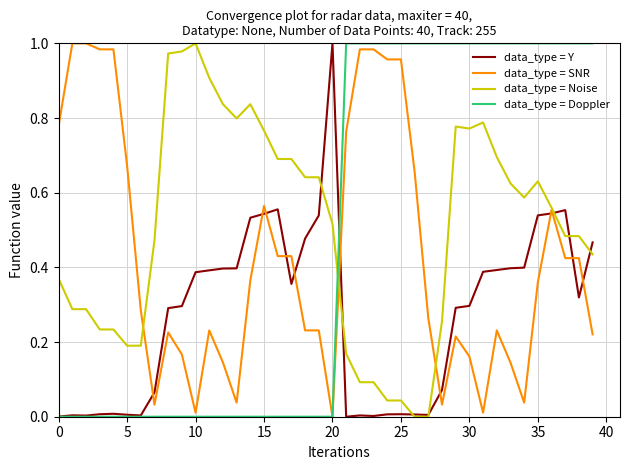

True or false: data_type = Doppler and data_type = Noise cross at least once.

True